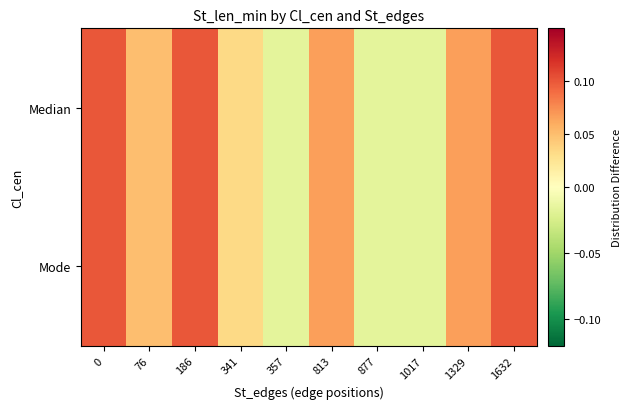

Which series has the largest range (max minus min)?

Median